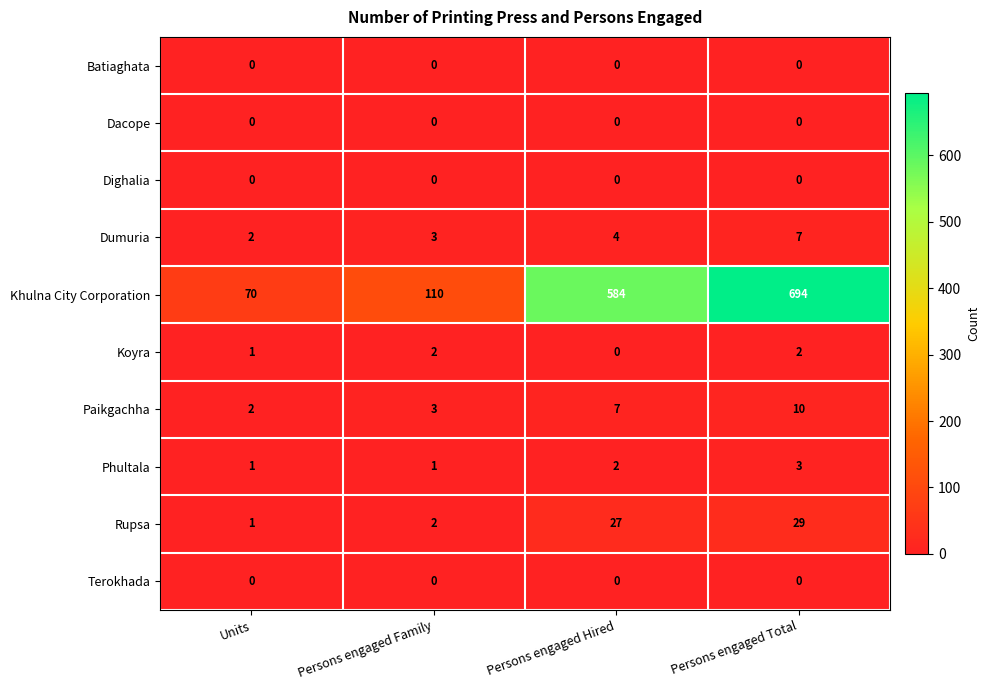

Is it true that Batiaghata equals 0 at Persons engaged Total?

True